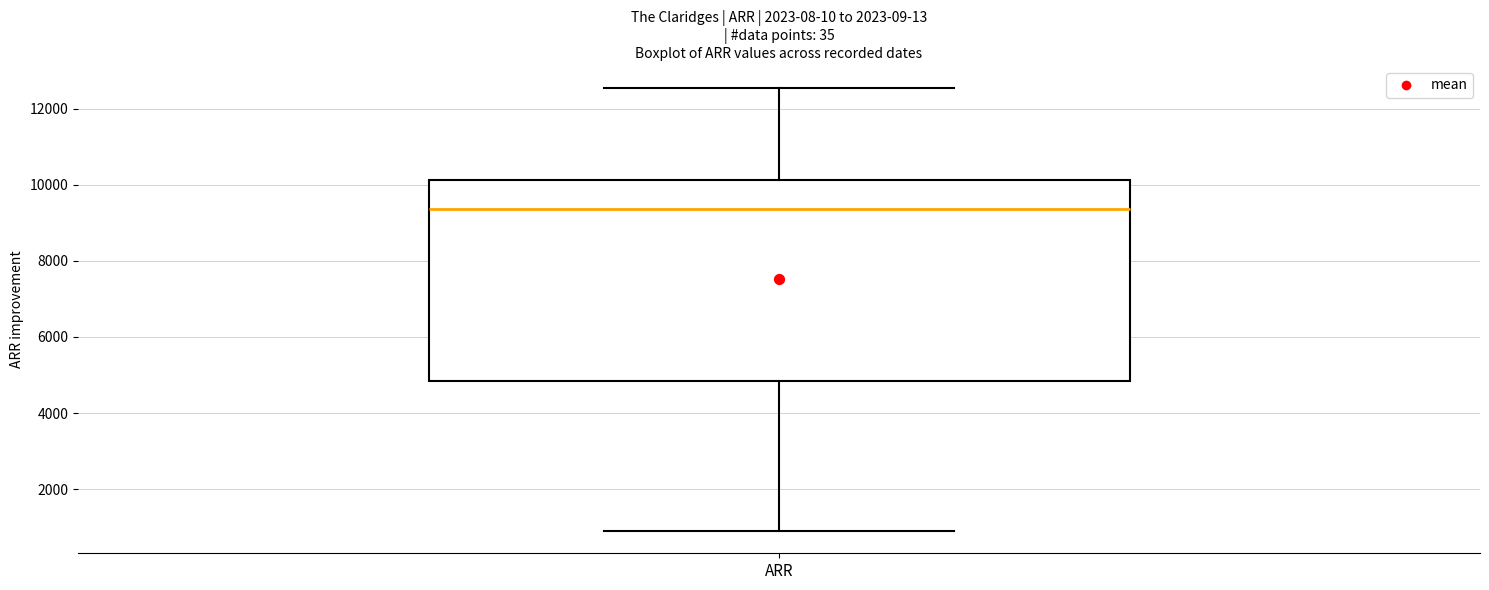

Transcribe this box plot: give where the median line is, the range the box spans, and where the two whiskers end, as read against the y-axis. The values are not printed on the chart, so give them approximately, as read against the axis.

median 9400, box 4800 to 10200, whiskers 800 to 12600